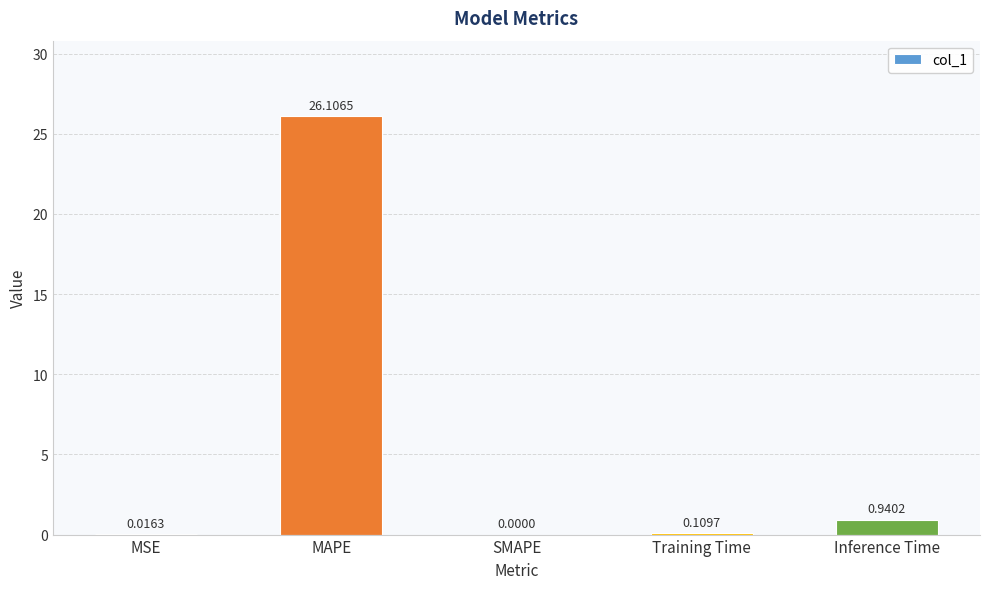

The value at MAPE is 26.1. True or false?

True